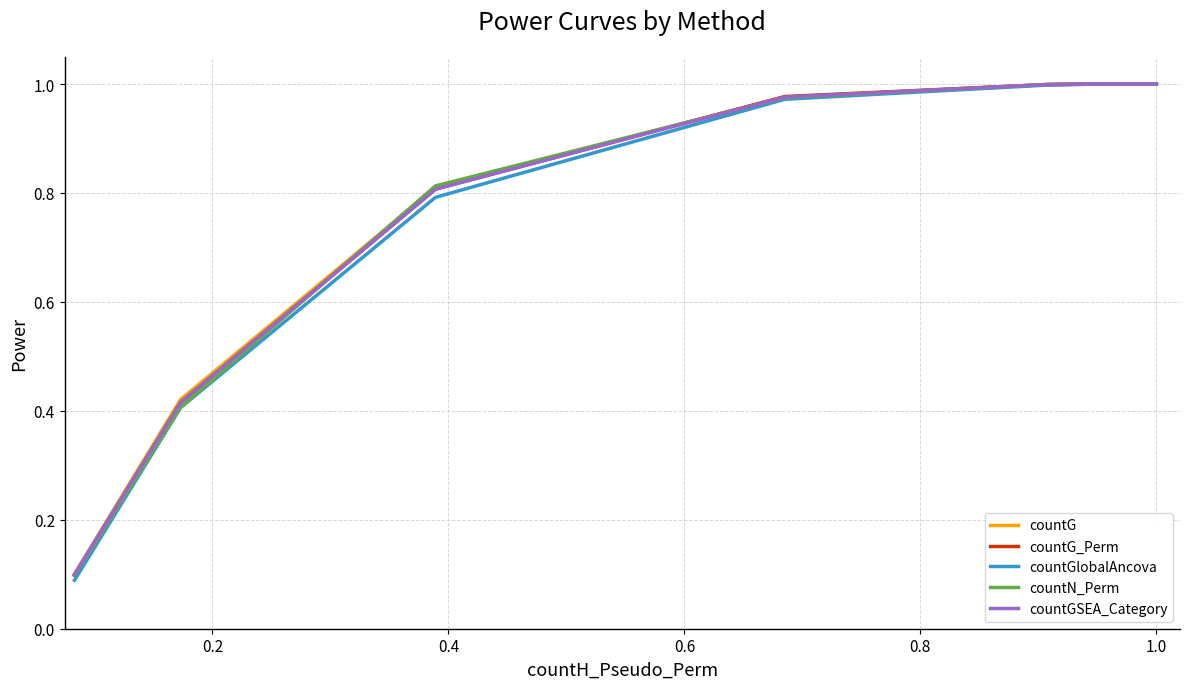

Which series has the largest range (max minus min)?

countGlobalAncova